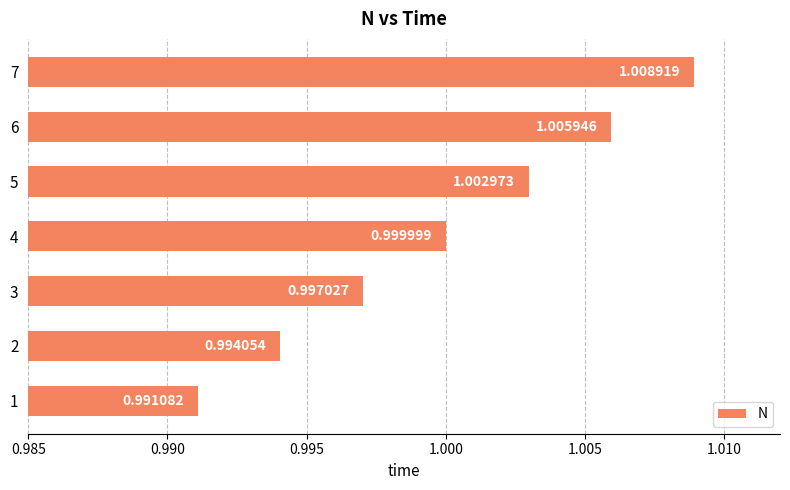

How many series are shown in this chart?

1